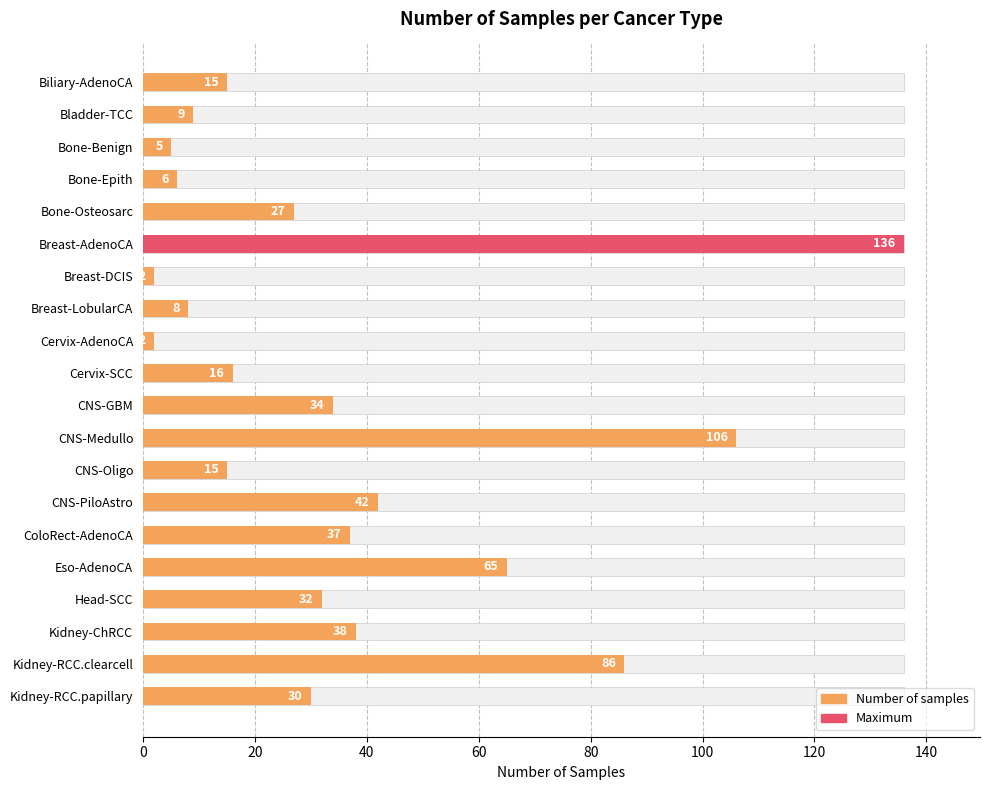

Read the value at Bone-Epith.

6